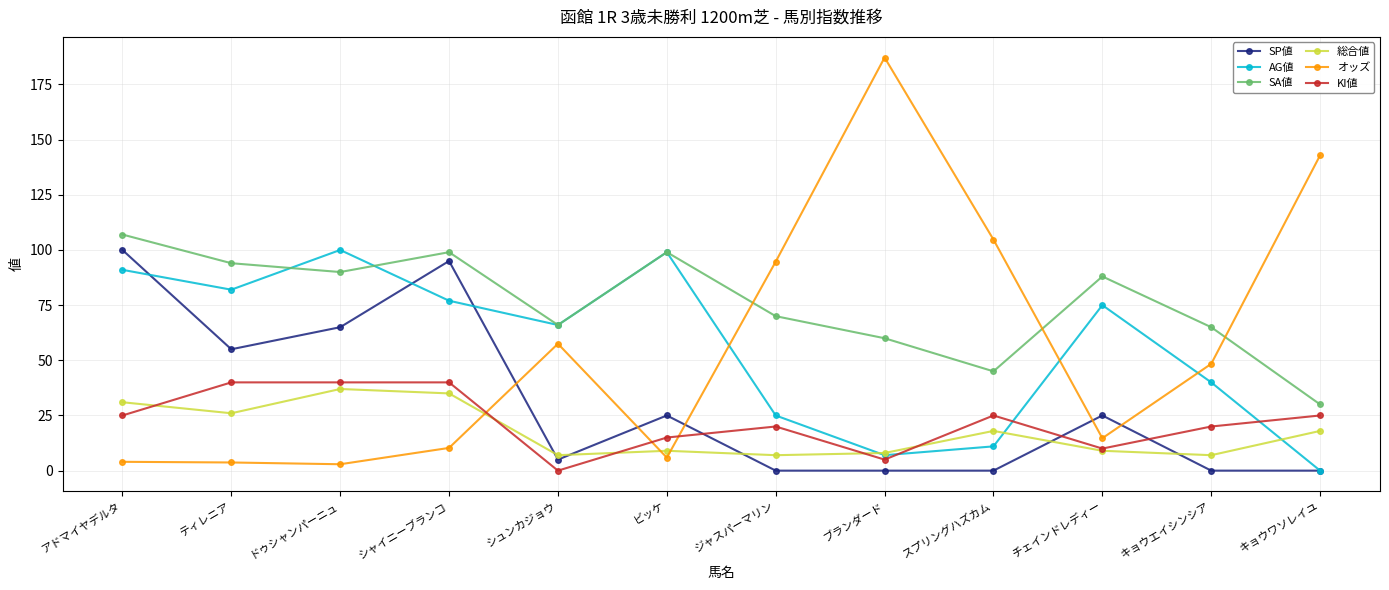

What position from the right is シャイニーブランコ?

9